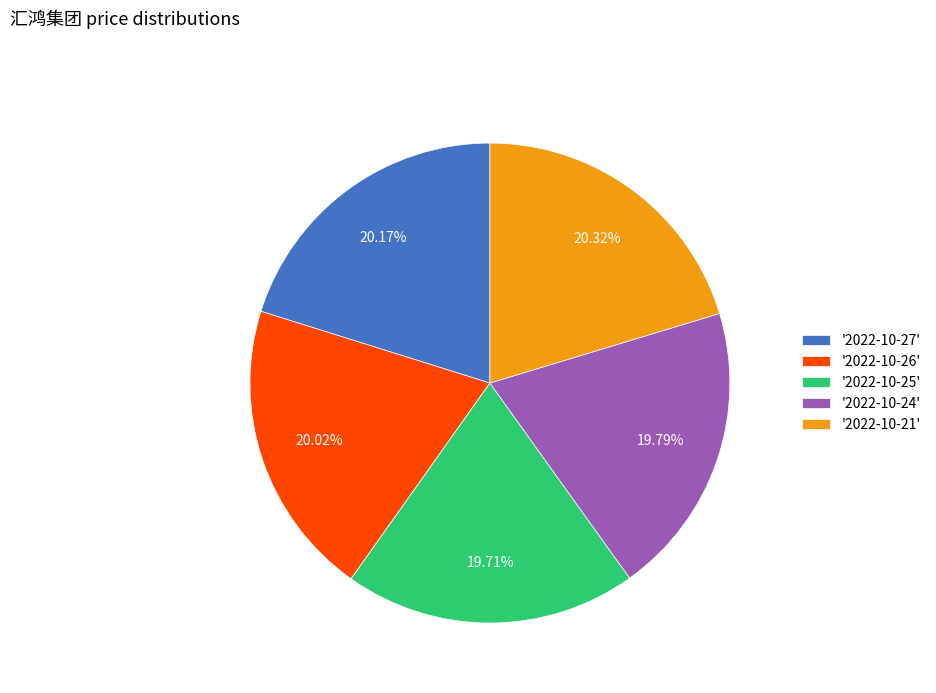

How many slices are in this pie chart?

5